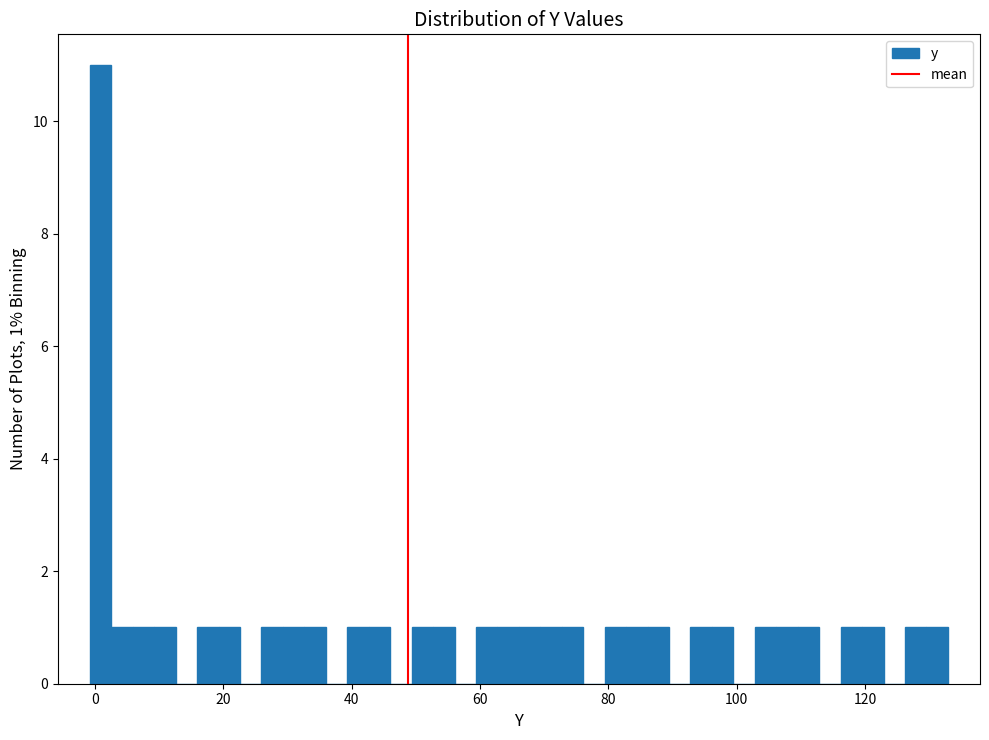

Around what value on the x-axis is the tallest bar? Give the approximate position of its centre, as read against the axis.

0